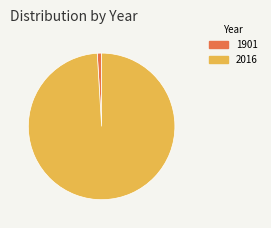

How many slices are in this pie chart?

2